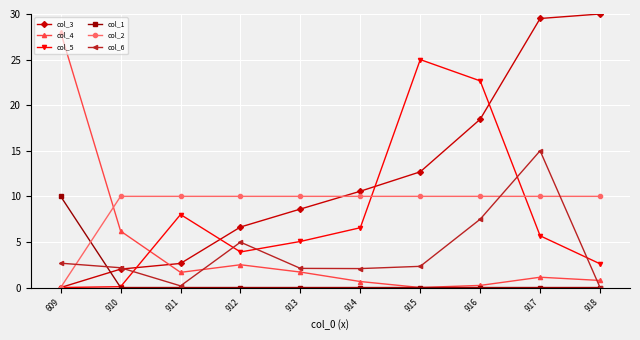

Is it true that col_6 equals -8.5 at 918?

False